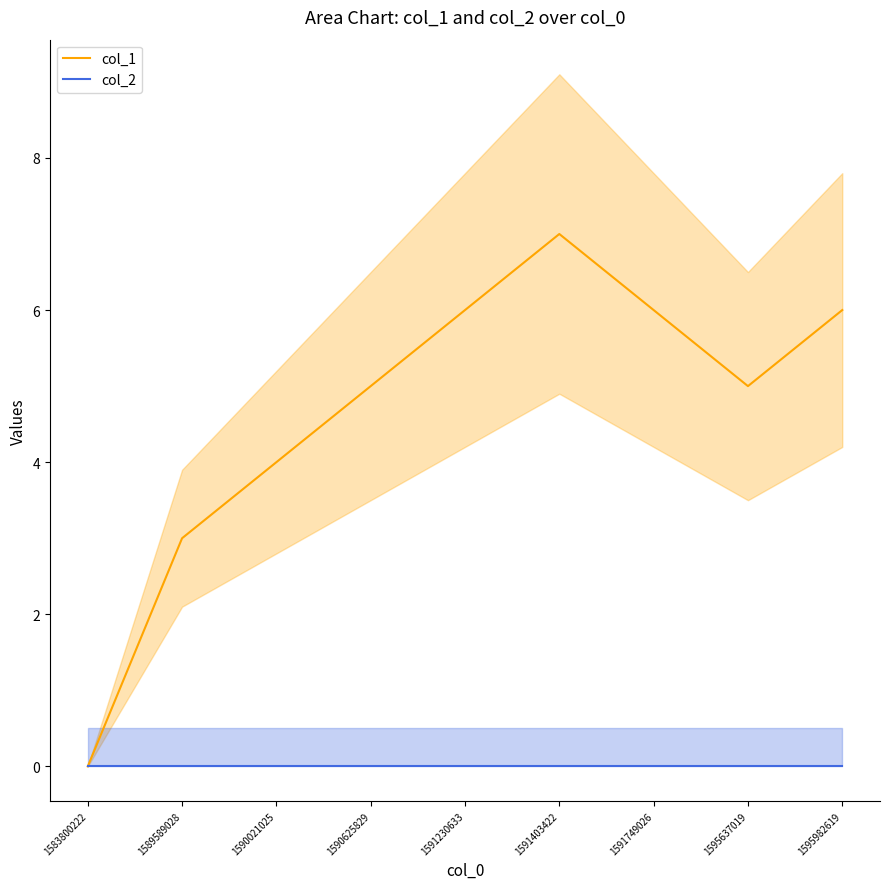

What are all the series names shown in the legend?

col_1, col_2